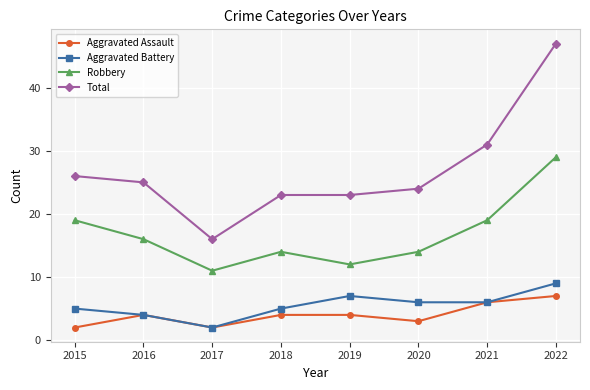

Read the Aggravated Battery value at 2017.

2